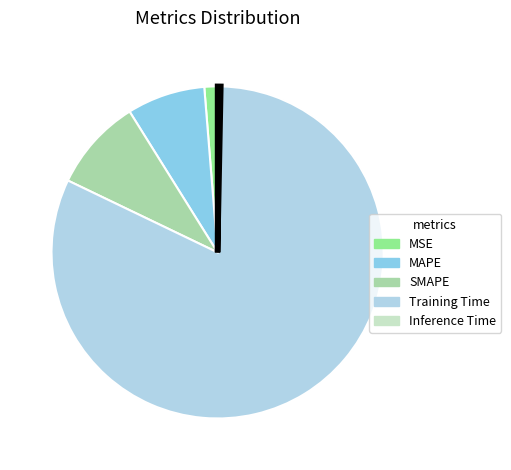

Do Inference Time and MSE together represent more than half of the pie?

No